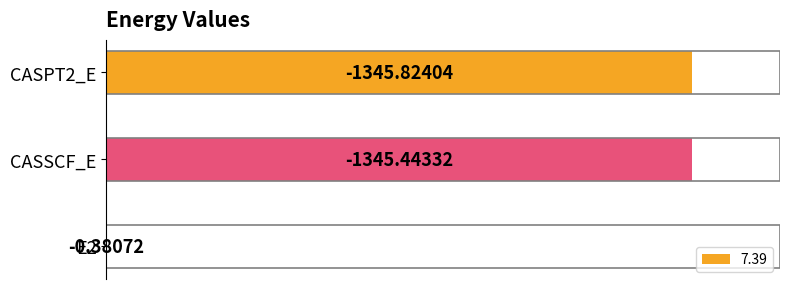

Are the bars horizontal?

Yes